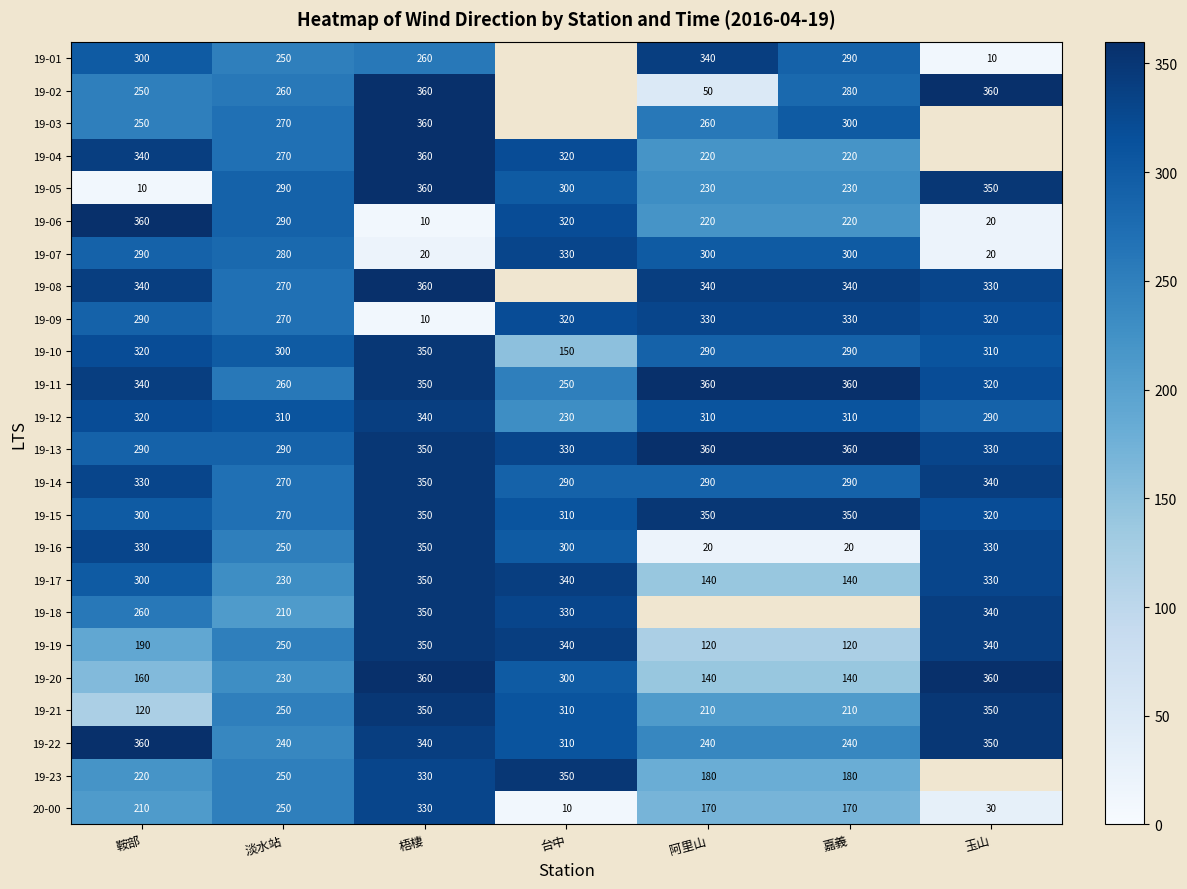

True or false: 19-05 has a value of 350.9 at 嘉義.

False